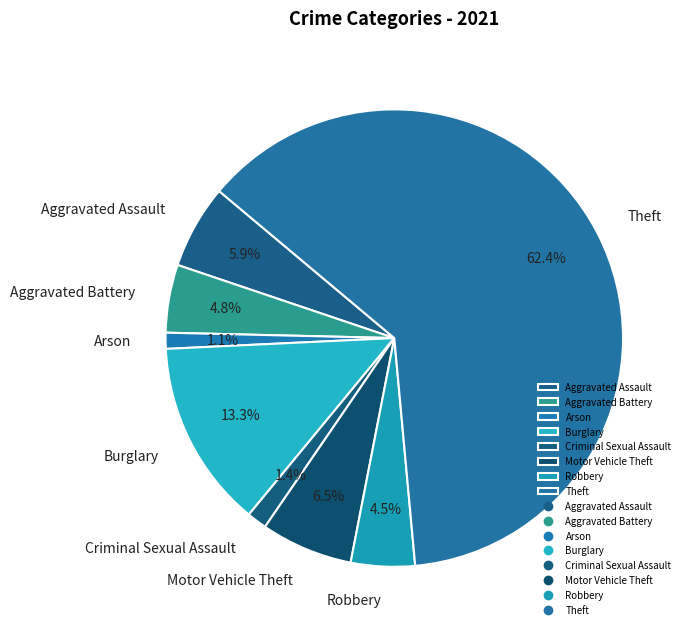

Approximately how many times larger is the value at Aggravated Assault compared to Criminal Sexual Assault?

4.2